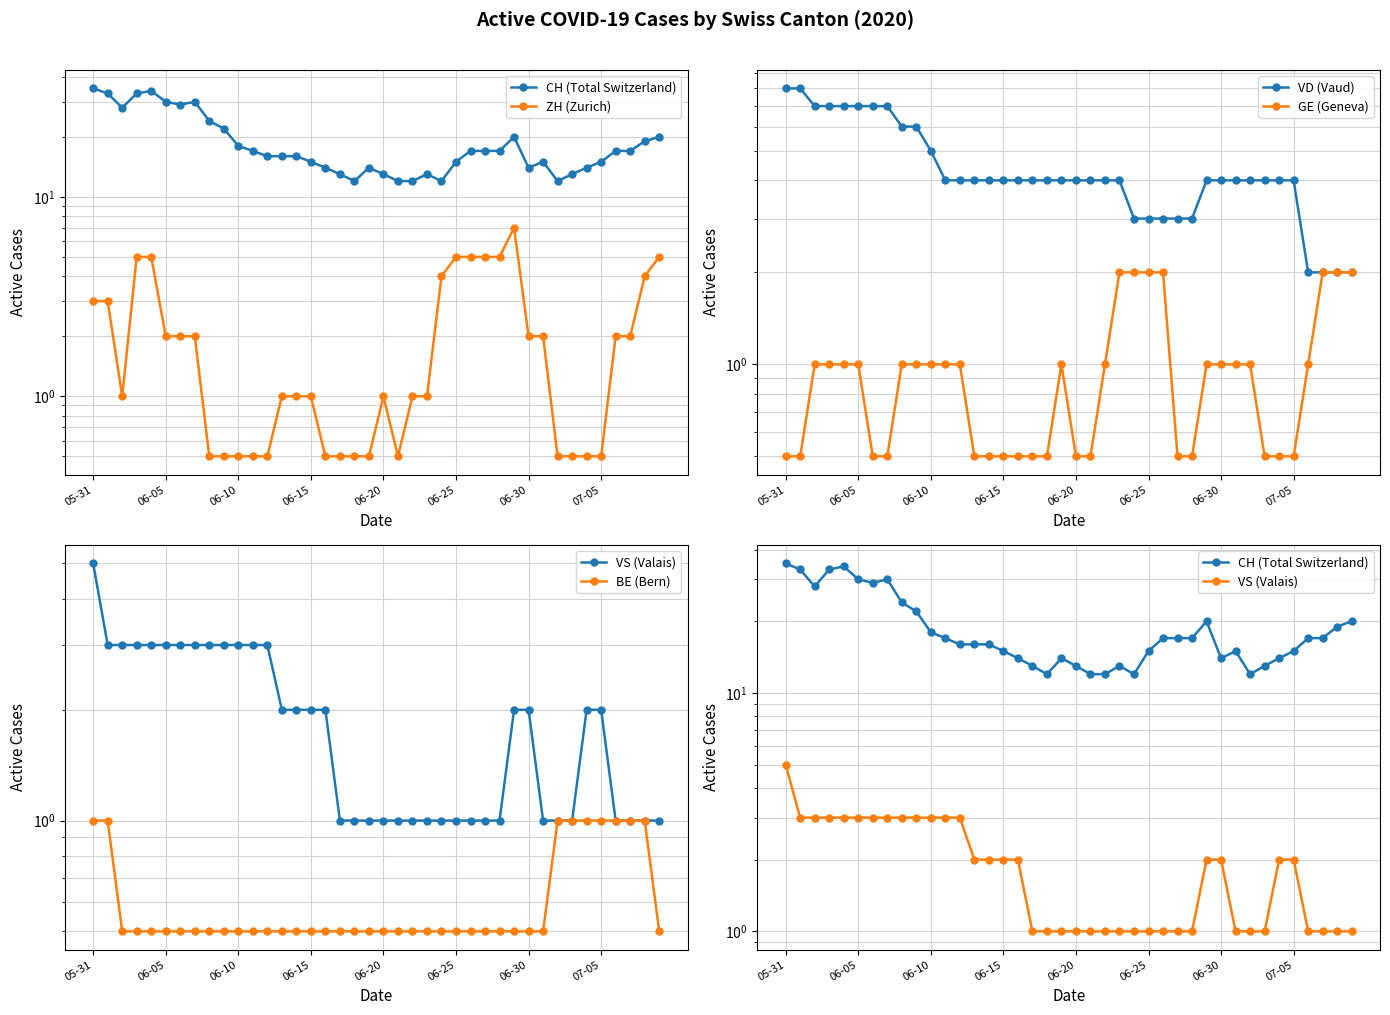

Is it true that CH (Total Switzerland) equals 12.0 at 24?

True